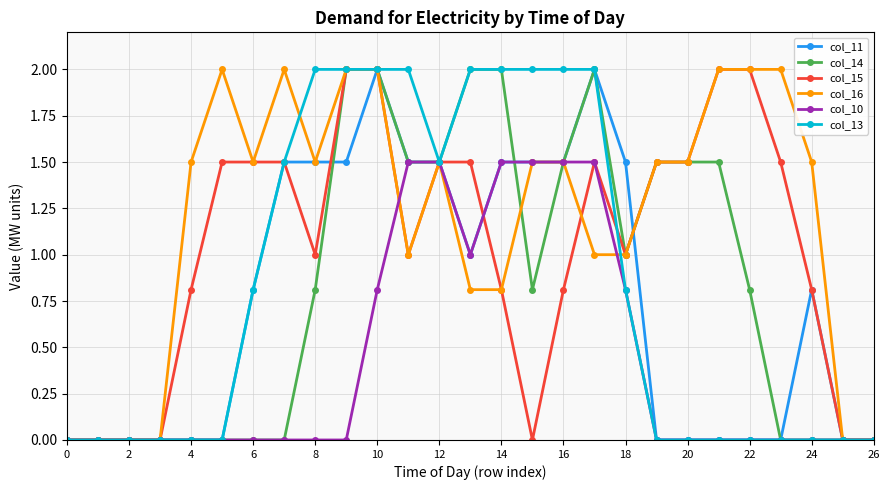

Is this an area chart (filled region under the line)?

No